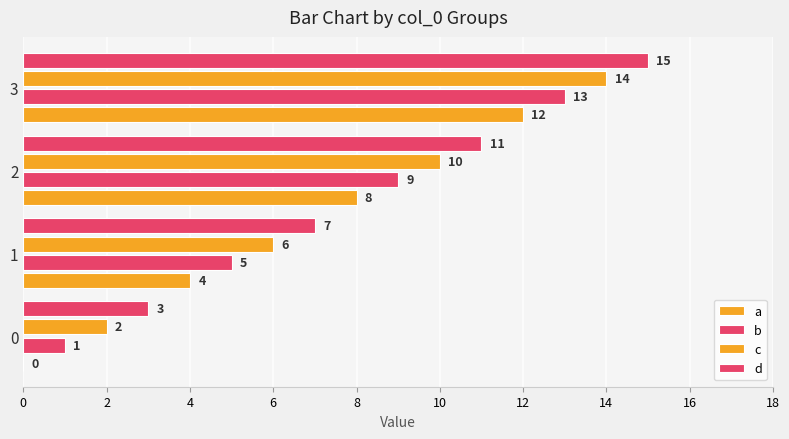

Reading left to right, list all the values displayed in this chart.

a: 0	4	8	12
b: 1	5	9	13
c: 2	6	10	14
d: 3	7	11	15